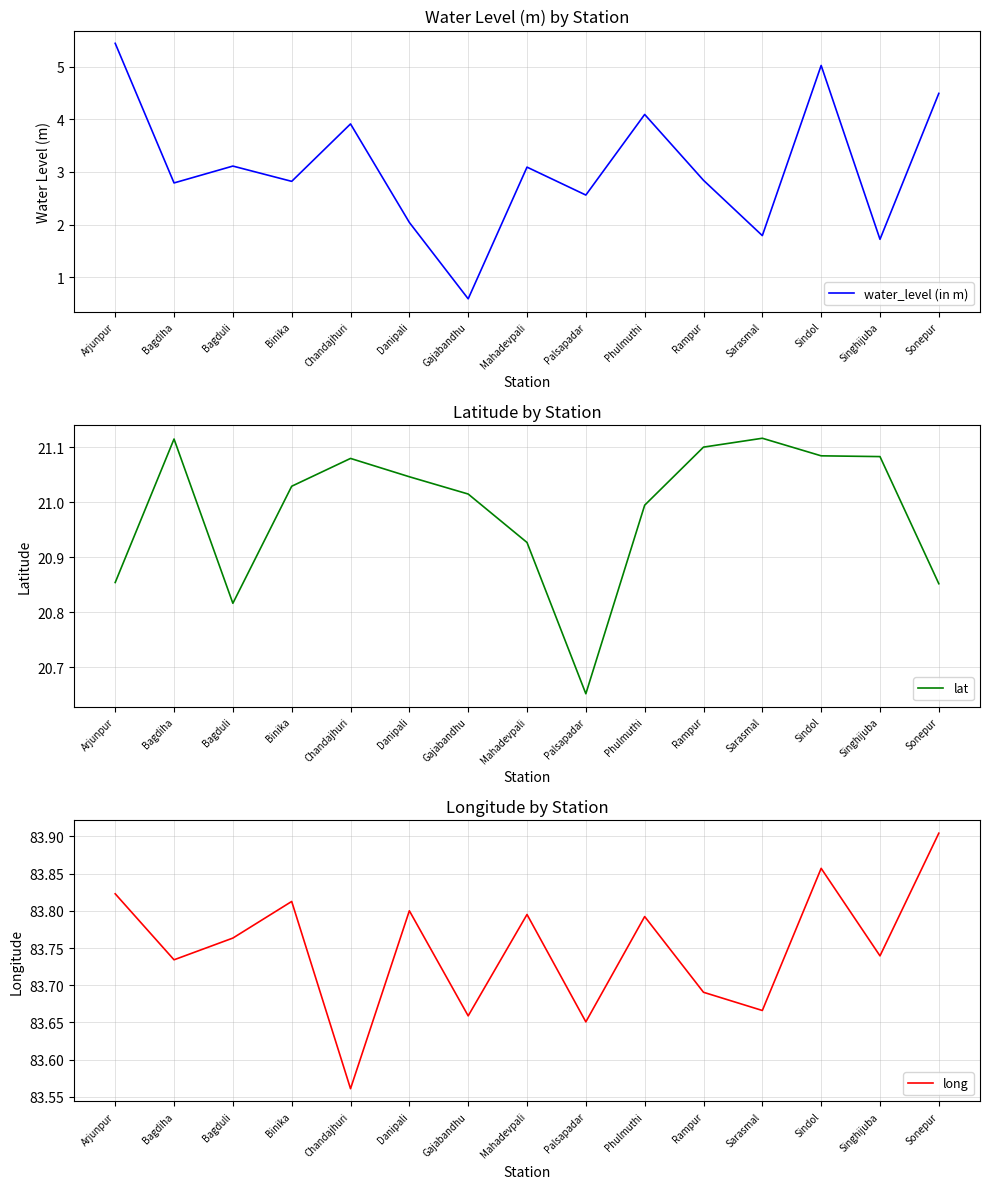

What is the sum of the water_level (in m) values at Singhijuba and Palsapadar?

4.3